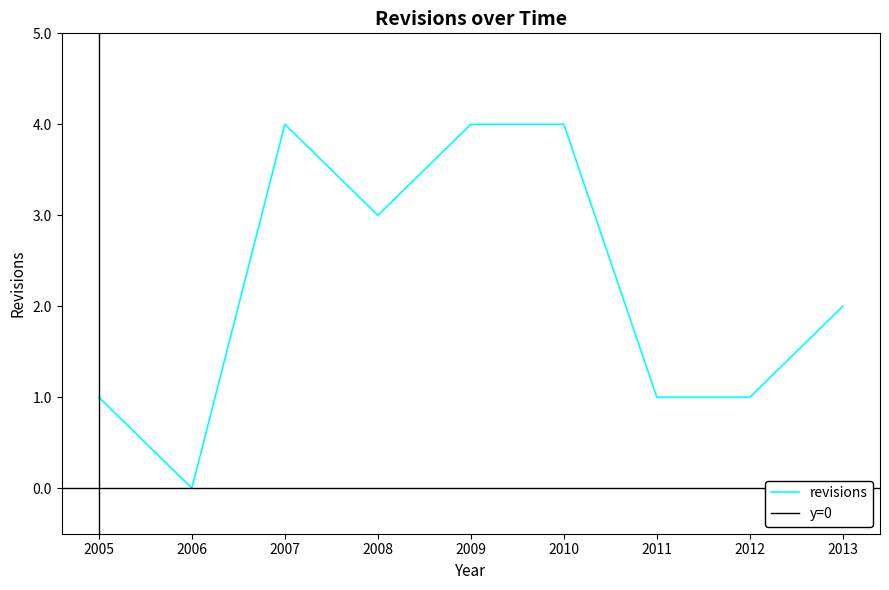

What is the value of the 7th point from the left?

1